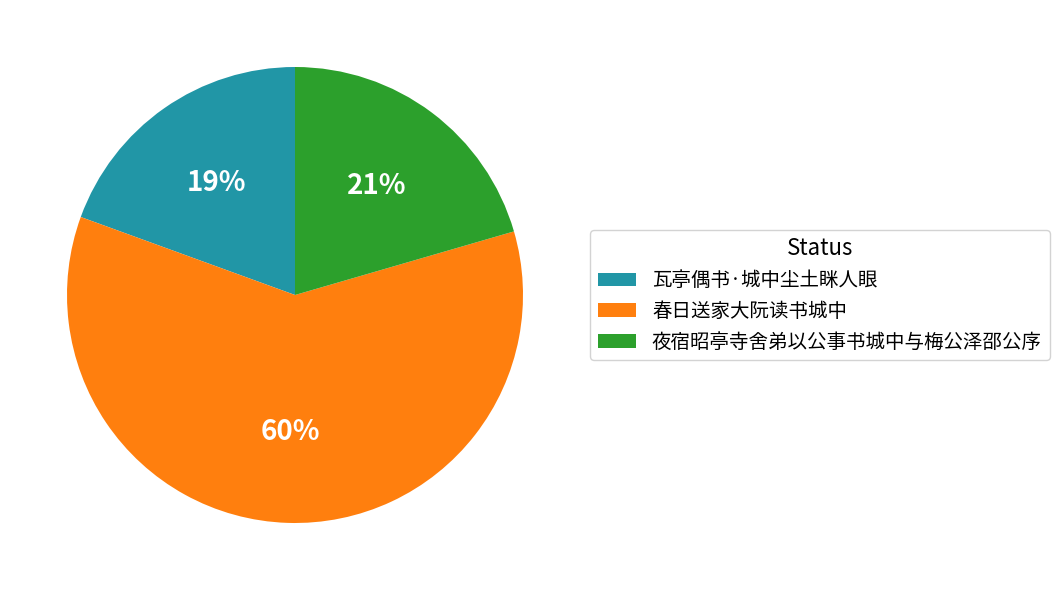

How many slices are in this pie chart?

3